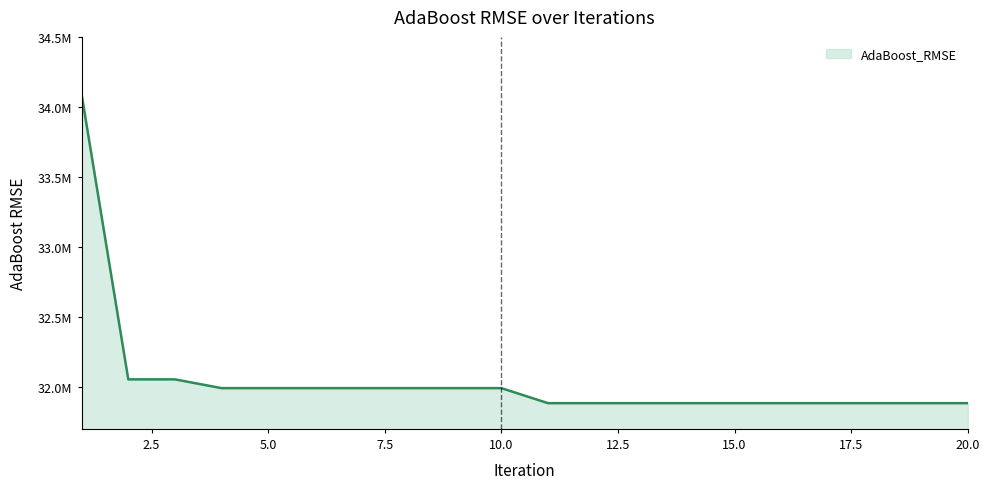

What is the value of the 4th point from the left?

31990886.3